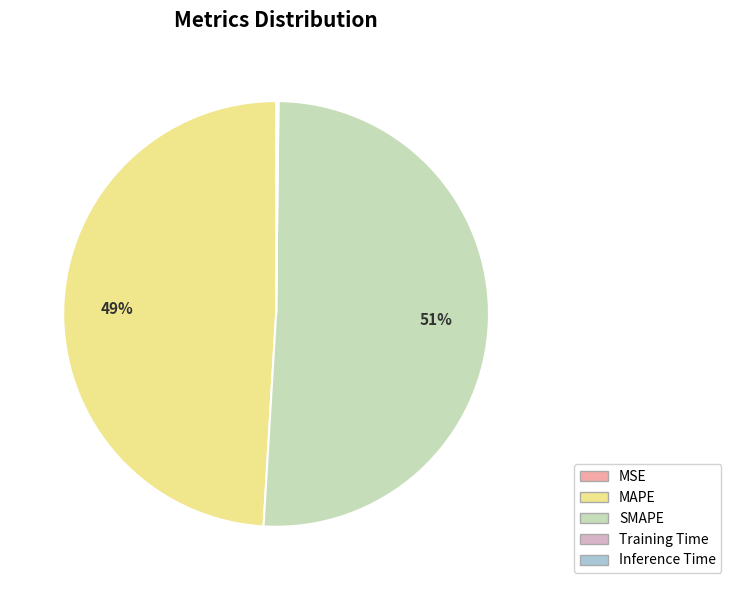

To the nearest percent, what is the difference between the largest and smallest slice percentages?

51%